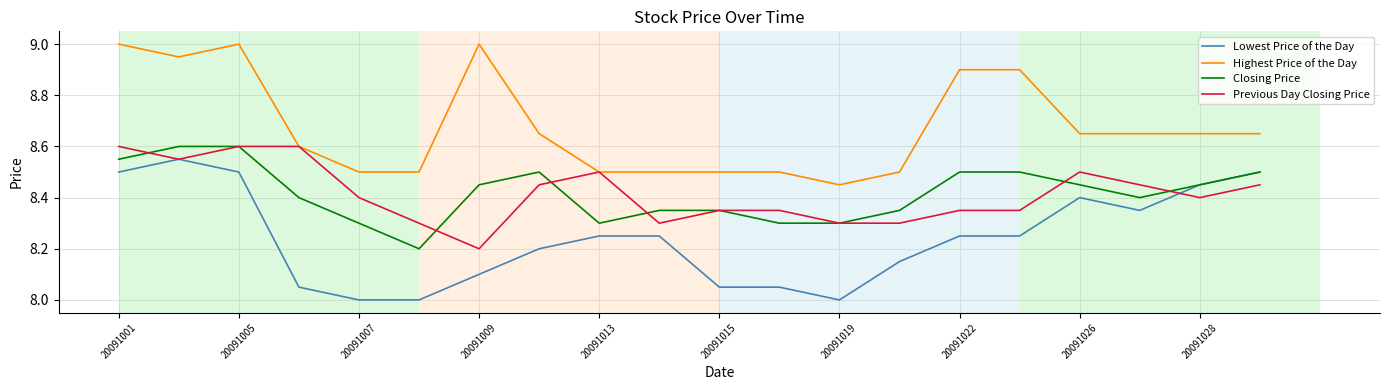

What is the minimum value shown in the chart?

8.0